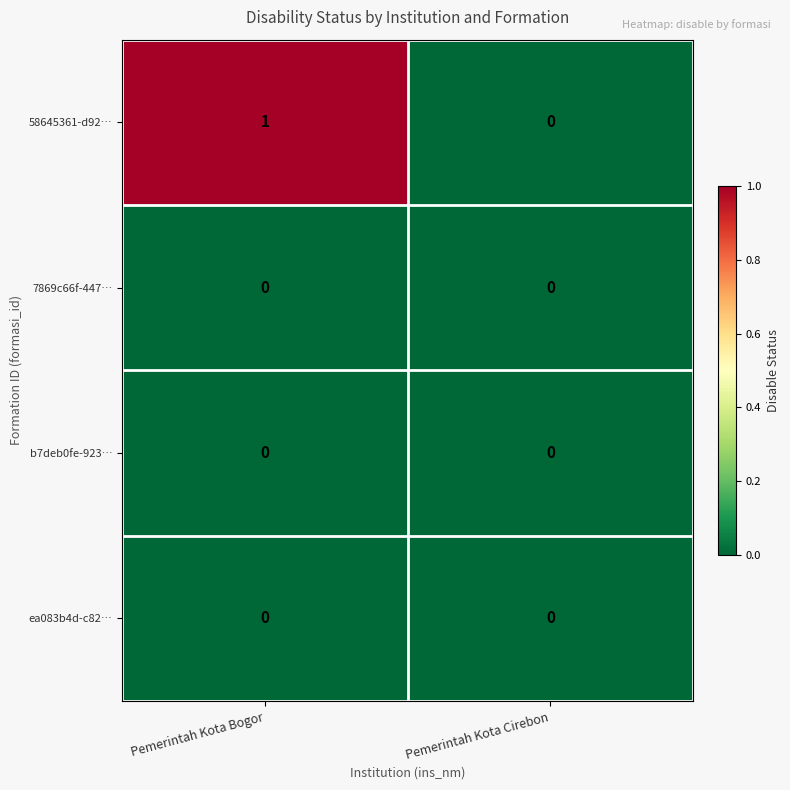

Which category has the highest value across all series?

Pemerintah Kota Bogor